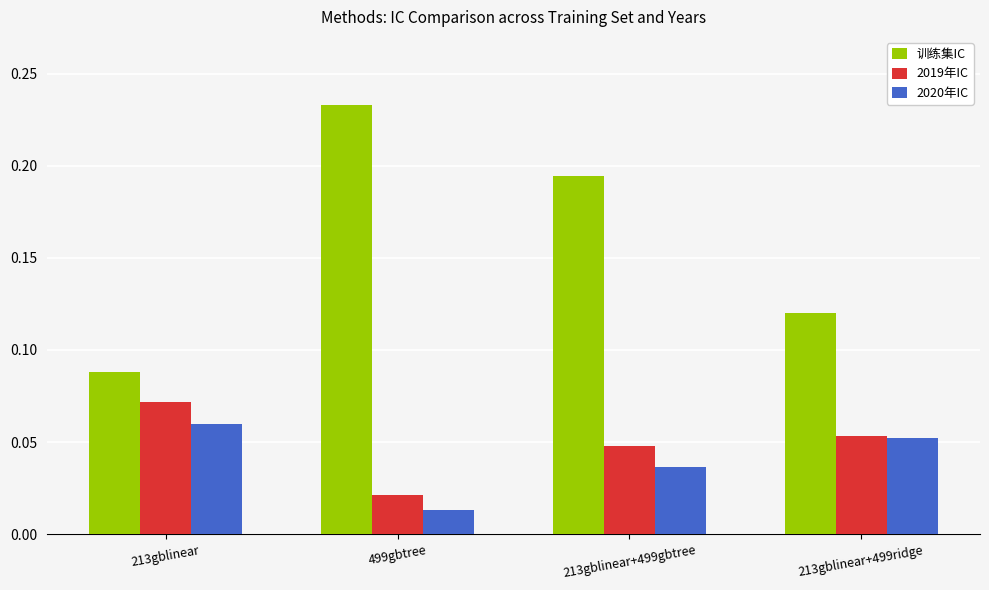

Is the value of 2020年IC at 213gblinear greater than the value of 训练集IC at 213gblinear+499gbtree?

No